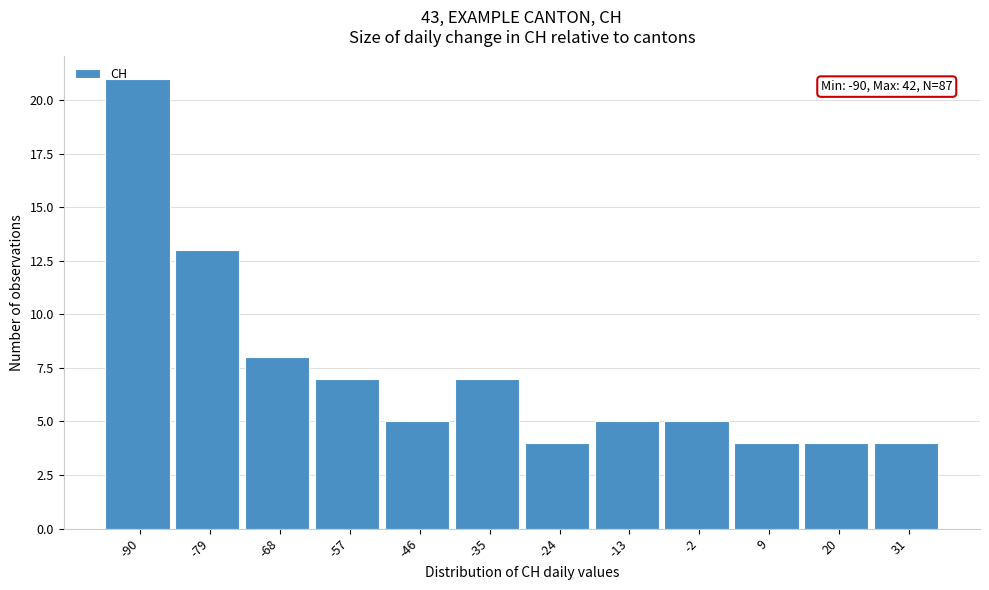

Reading left to right, what are all the values shown in this chart?

21	13	8	7	5	7	4	5	5	4	4	4